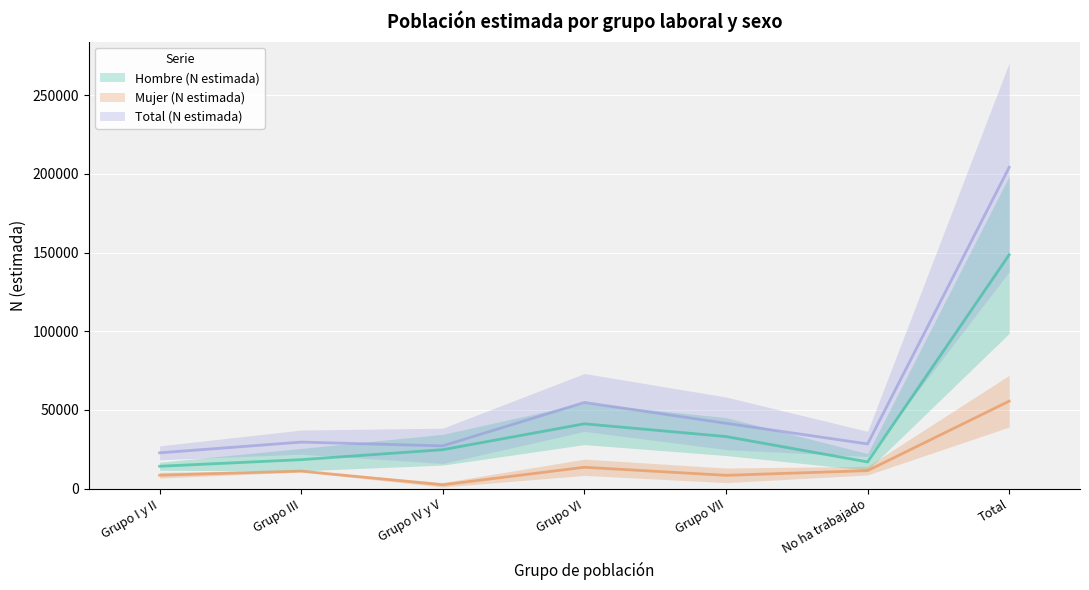

Does the chart display data point markers on the line(s)?

No